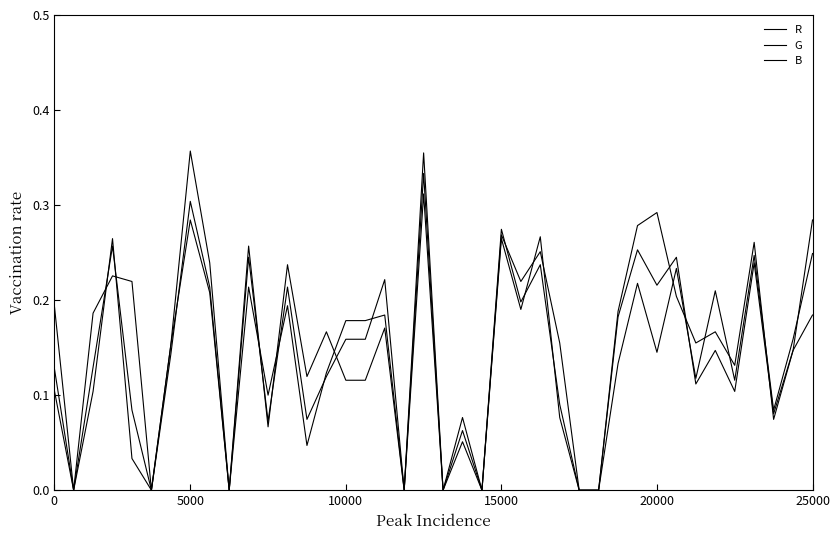

In R, how many points are higher than both neighbors (excluding endpoints)?

13